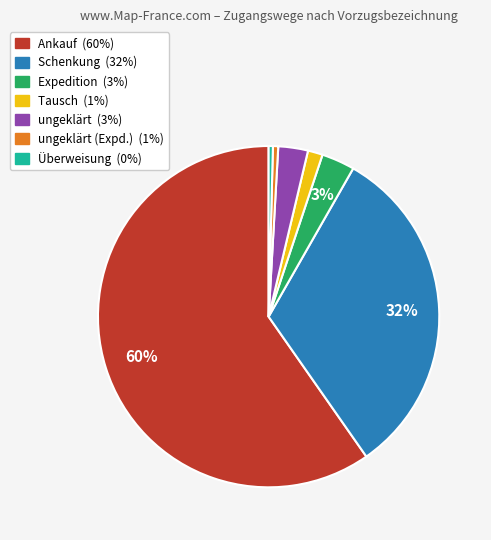

Is there a majority slice in this chart?

Yes